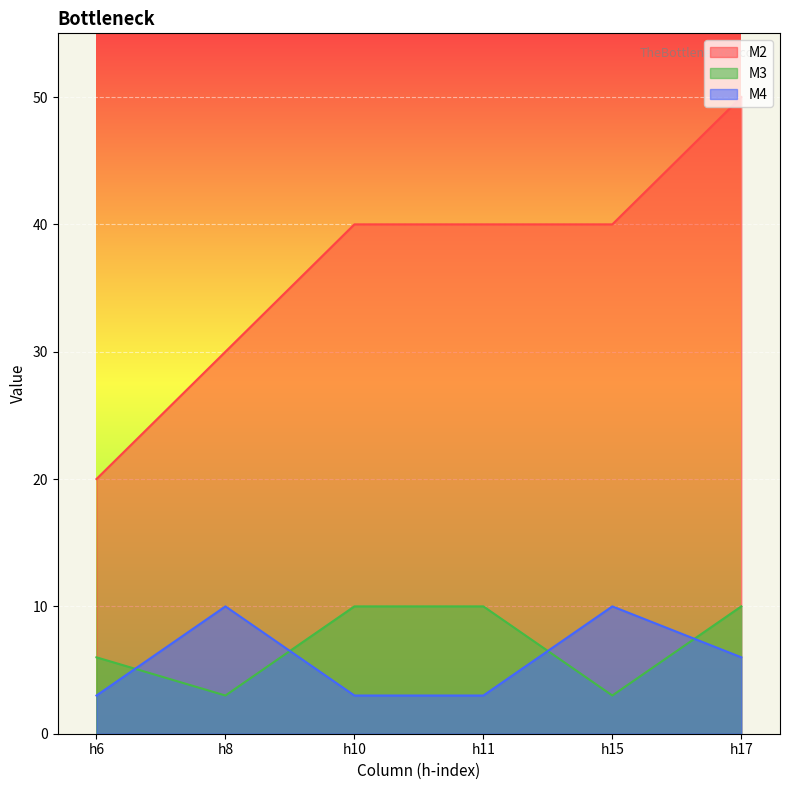

What value does the M2 series have at h15, to the nearest 5?

40